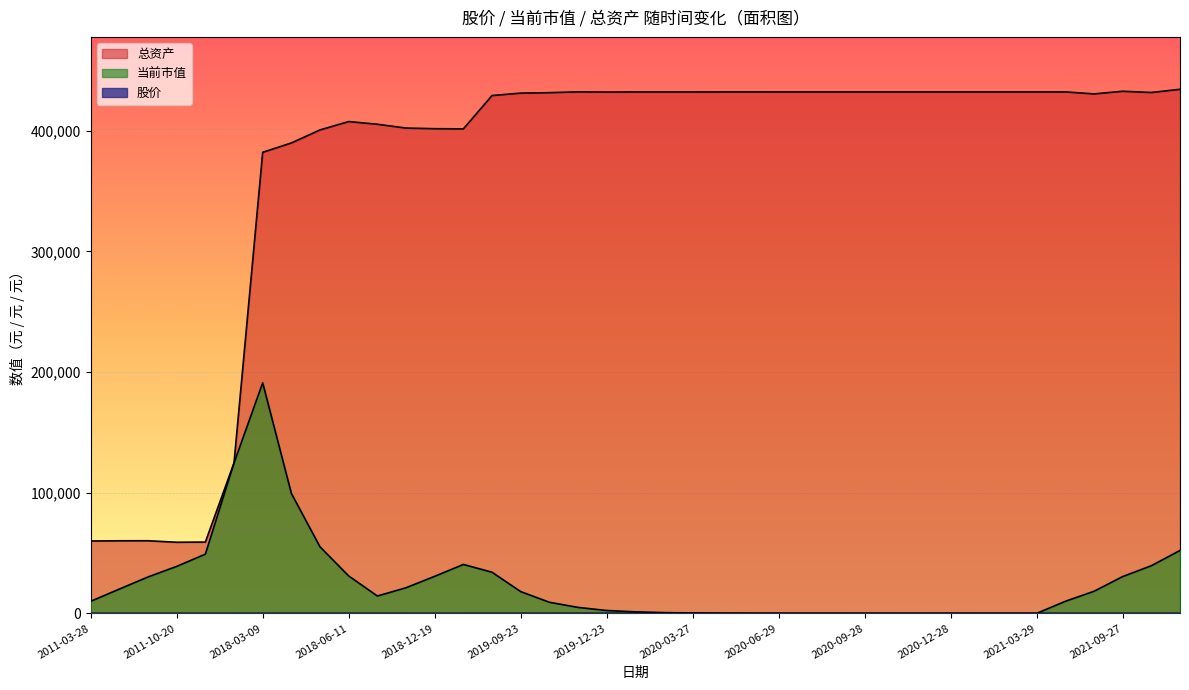

Reading left to right, what are all the values shown in this chart?

股价: 4.8	4.9	4.9	4.7	4.7	11.1	33.9	35.3	39.2	44.1	40.9	31.9	31.2	31.0	52.1	55.2	56.3	60.5	58.0	61.4	61.4	61.8	65.5	65.4	75.5	78.4	78.0	72.5	74.8	71.1	90.8	87.2	83.3	74.1	53.6	44.6	49.9	48.3	51.5
当前市值: 10000.0	20156.6	30190.8	38947.5	49099.1	124735.0	191068.4	99408.5	55106.6	31021.6	14388.2	21236.9	30711.2	40550.7	34093.6	18048.1	9211.0	4950.4	2370.9	1256.4	627.3	316.0	167.5	83.5	48.2	25.1	12.5	5.8	3.0	1.4	0.9	0.4	0.2	0.1	10000.1	18313.9	30512.6	39496.5	52145.0
总资产: 60000.0	60156.6	60190.8	58947.5	59099.1	124735.0	382136.8	389885.4	400690.0	407626.7	405381.4	402230.2	401704.4	401544.0	429180.5	431183.1	431557.0	432246.8	432038.2	432180.0	432178.2	432183.0	432202.0	432201.5	432214.4	432216.3	432216.2	432215.3	432215.5	432215.4	432215.7	432215.7	432215.7	432215.7	432215.6	430529.5	432728.2	431712.1	434360.6